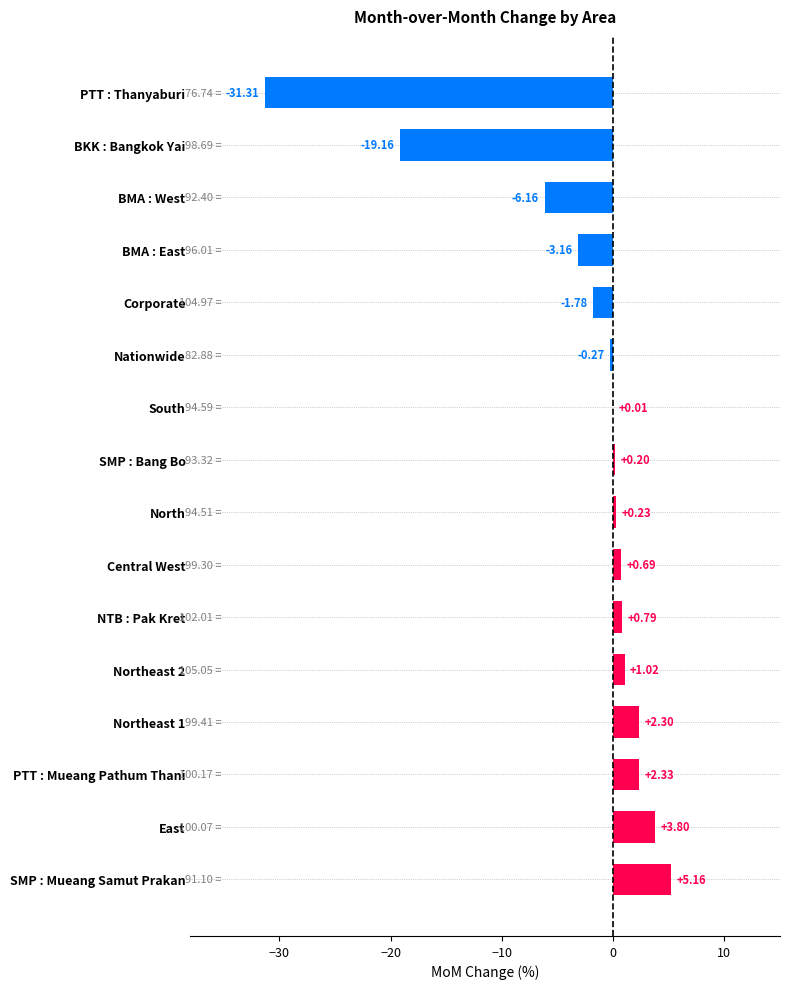

What is the sum of all values?

-45.3